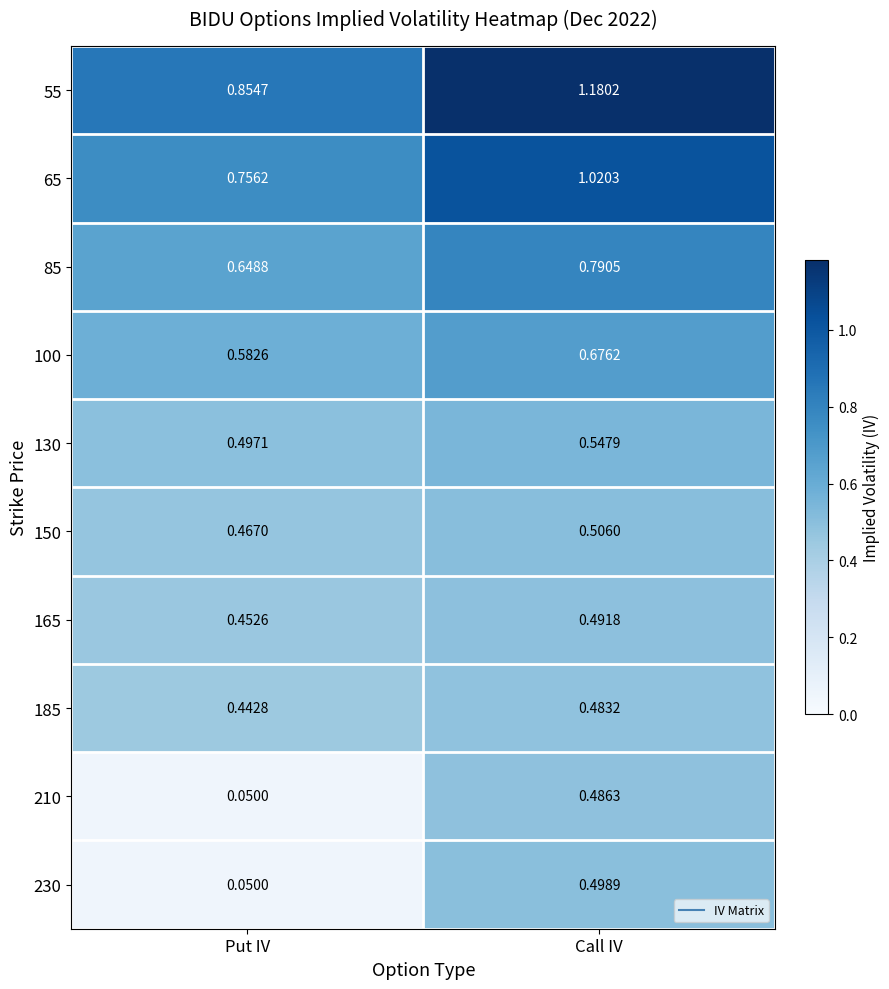

At which label does 165 reach its minimum?

Put IV